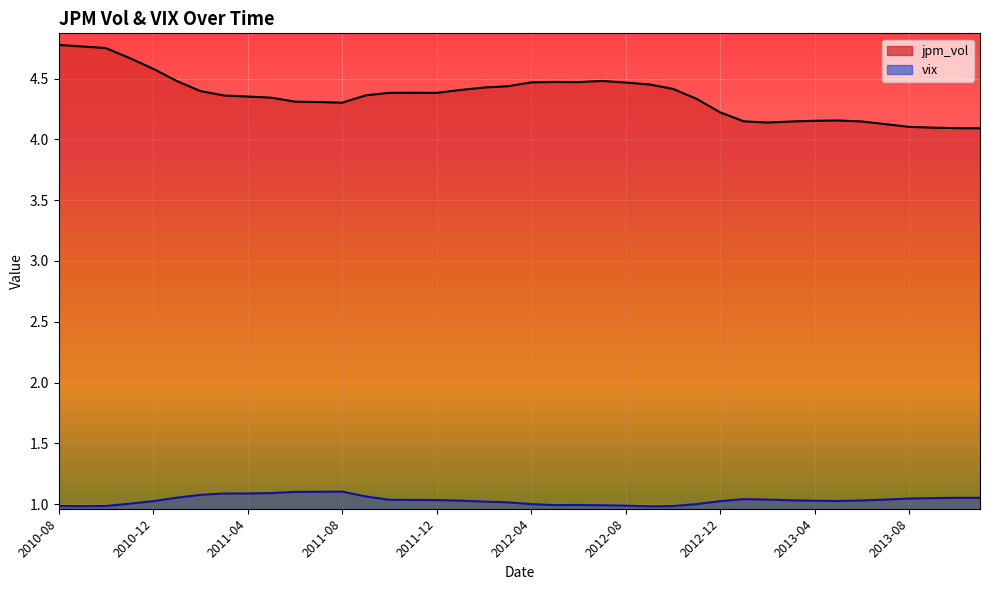

What is the difference between the second highest and second lowest values in the vix series?

0.1